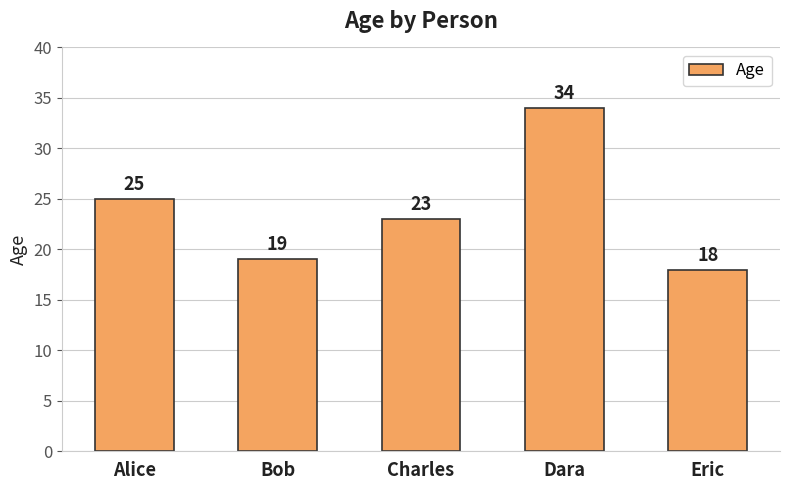

At which label does the data first exceed 23?

Alice